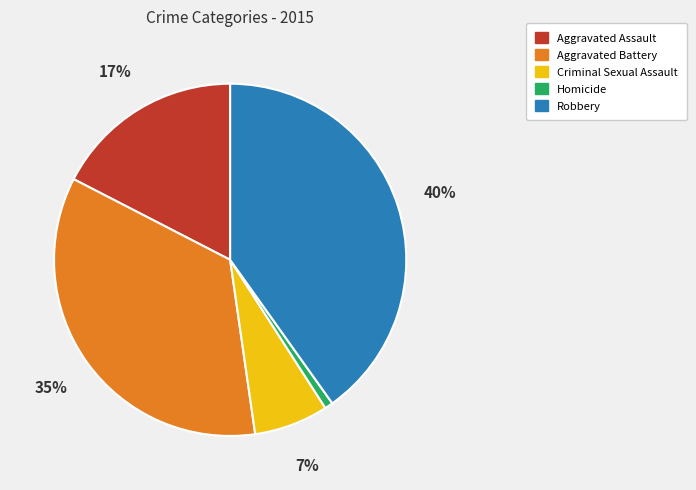

Approximately how many times larger is the value at Aggravated Assault compared to Aggravated Battery?

0.5